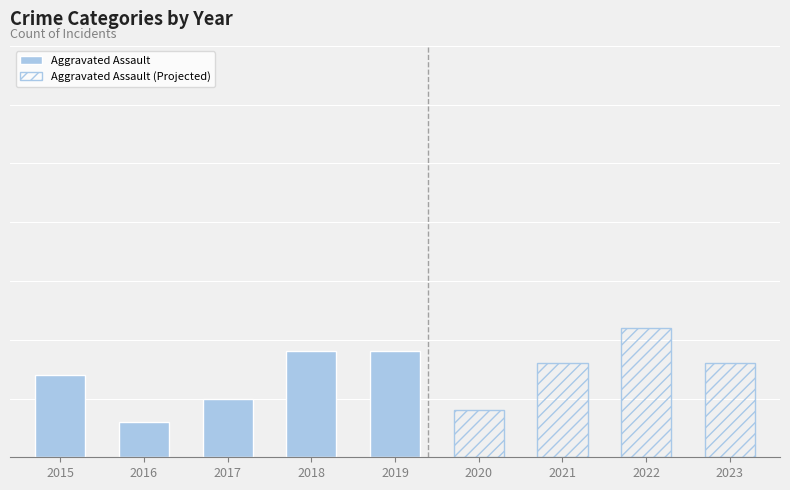

Which series changed the most between 2016 and 2022?

Aggravated Assault